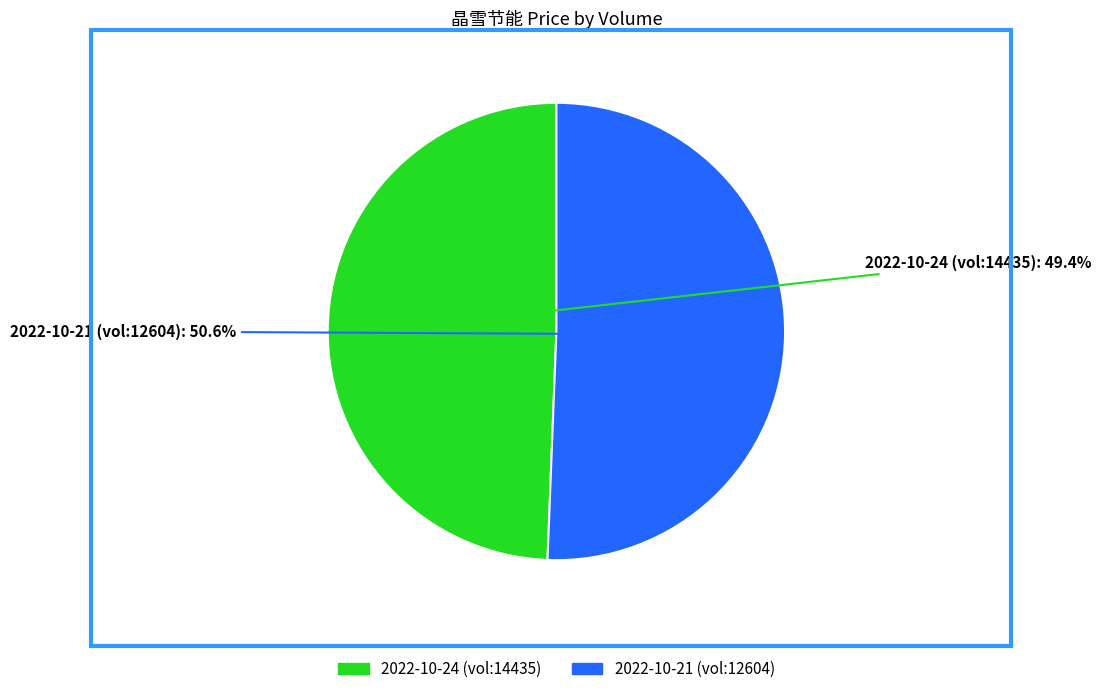

What percentage do 2022-10-21 (vol:12604) and 2022-10-24 (vol:14435) together represent?

100.0%